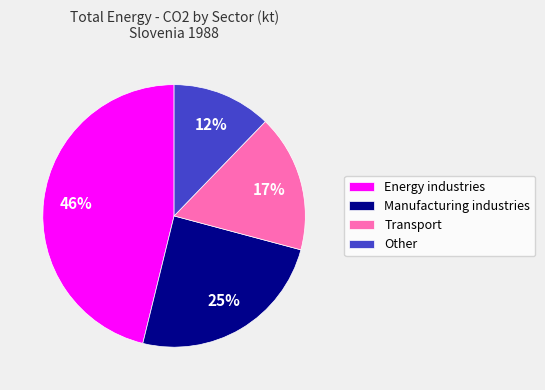

What is the largest slice in the pie chart?

Energy industries